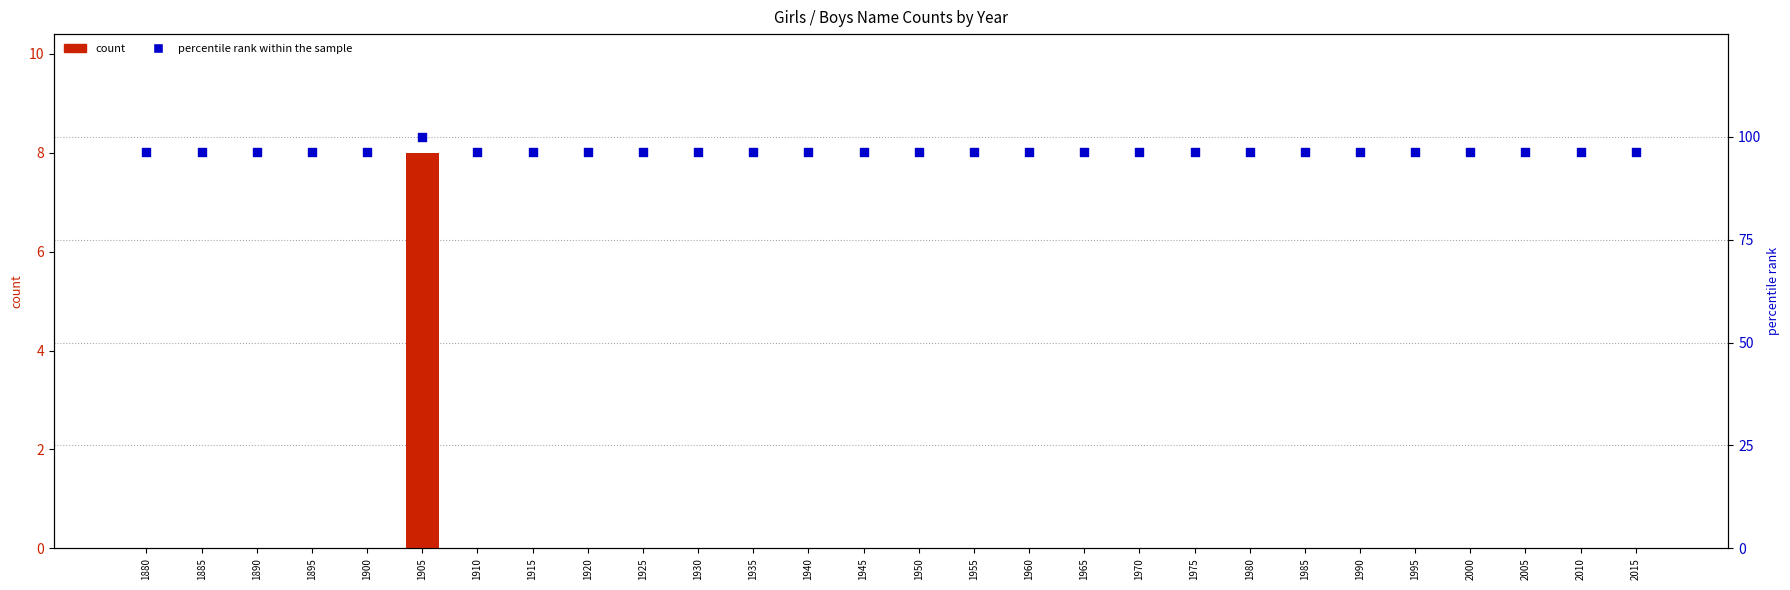

At which category is the sum across all series the highest?

1905